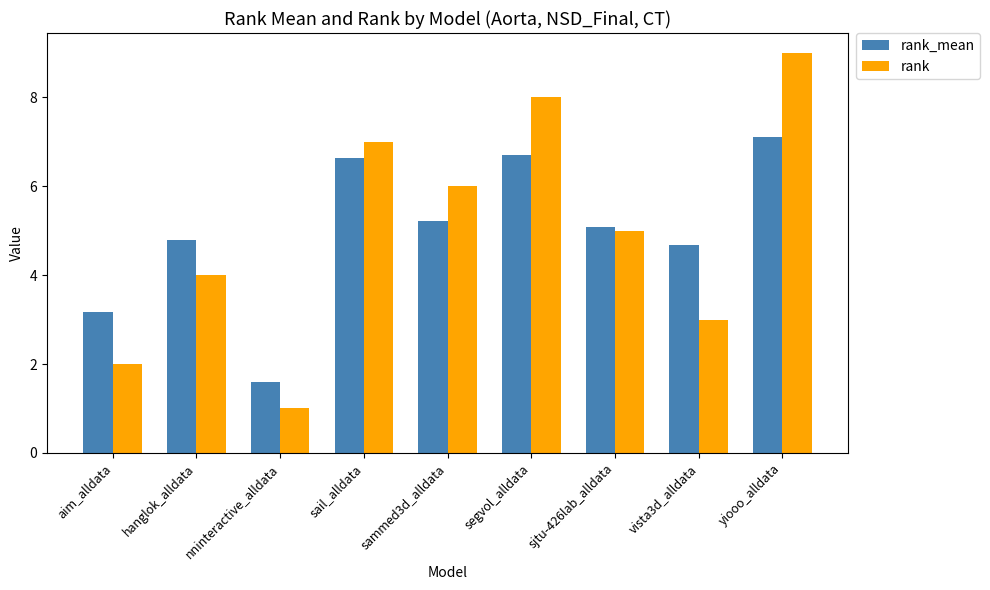

List the series in order of their peak value, lowest first.

rank_mean, rank